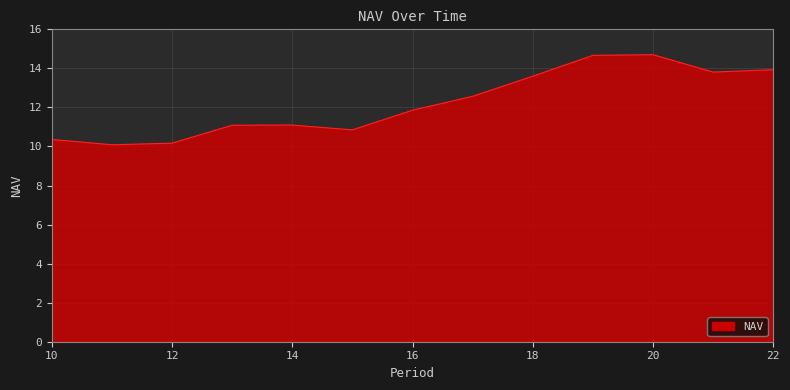

What is the sum of all values?

158.8